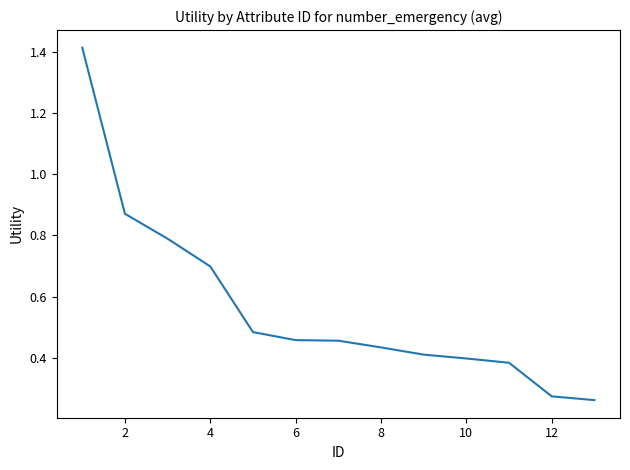

What is the difference between the maximum and minimum values?

1.2